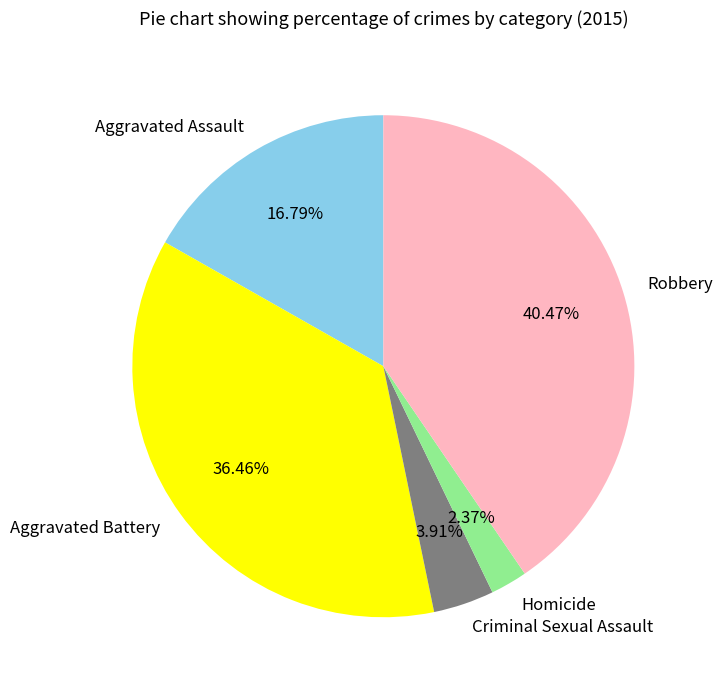

Which category has the smallest portion of the pie?

Homicide